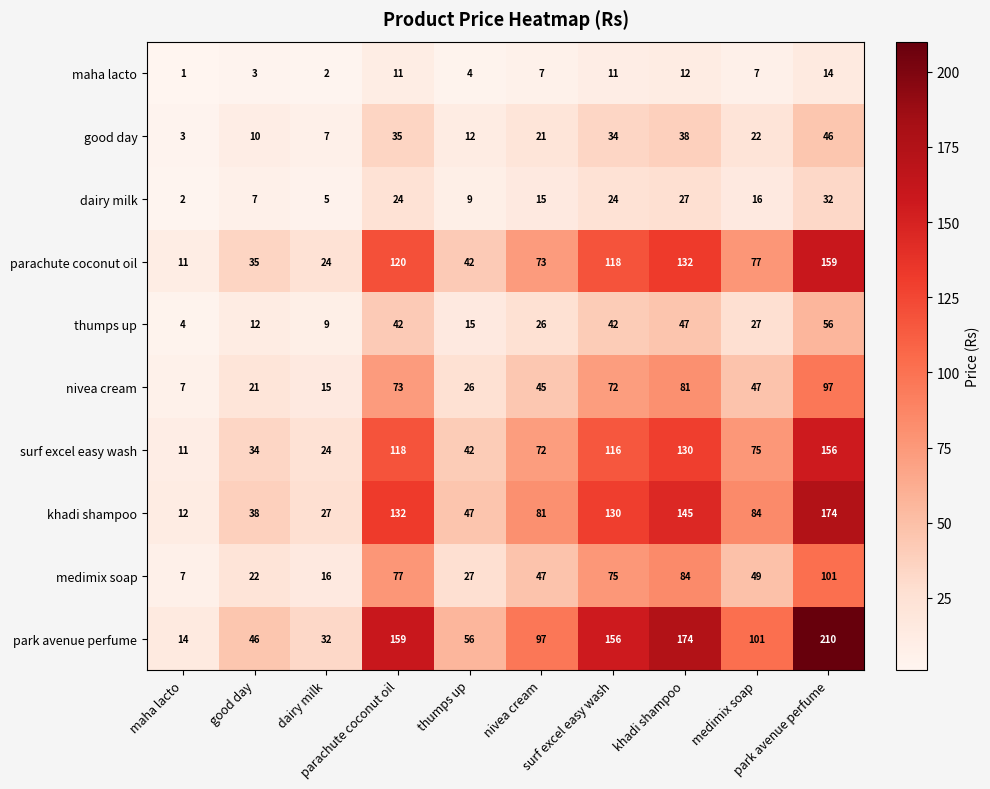

At how many categories does at least one series exceed 45?

8